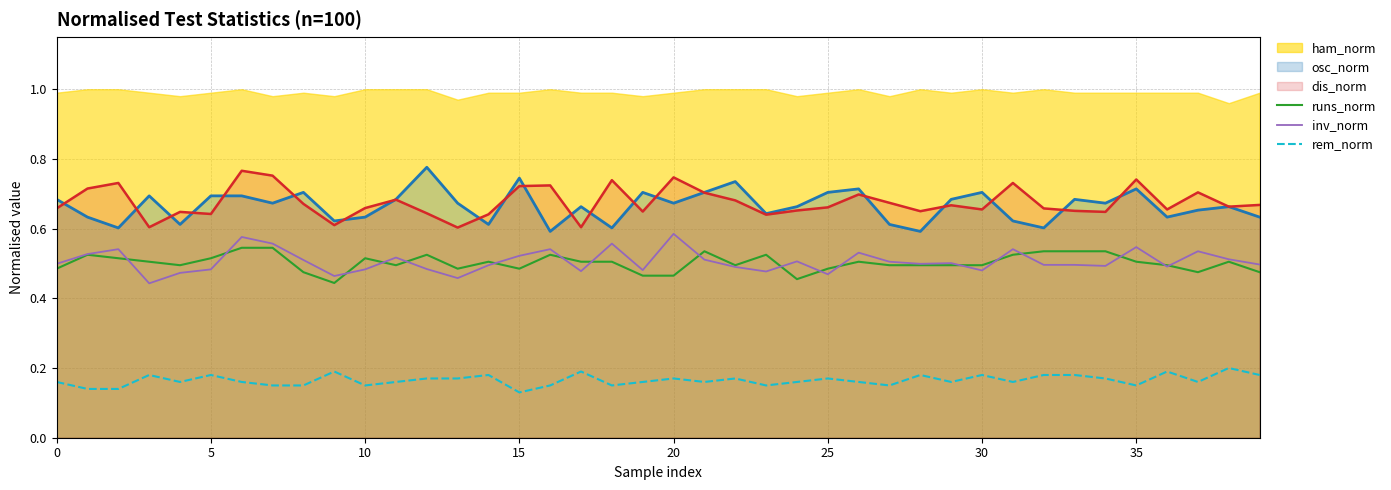

True or false: rem_norm and dis_norm intersect in this chart.

False